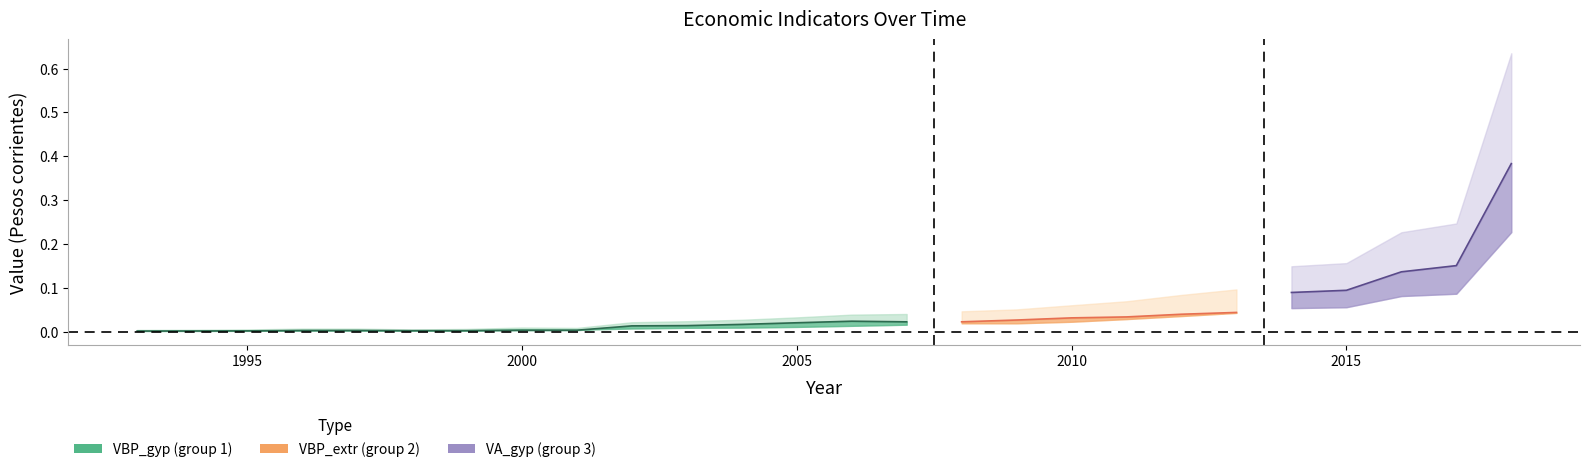

True or false: CI_extr has a value of 0.1 at 2012.

False